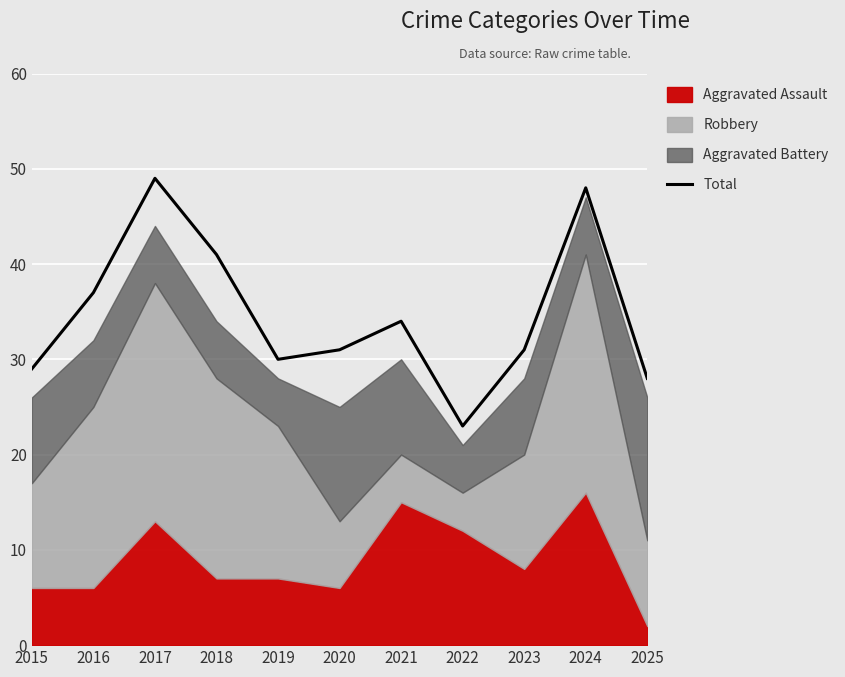

At which category does the chart reach its peak across all series?

2017